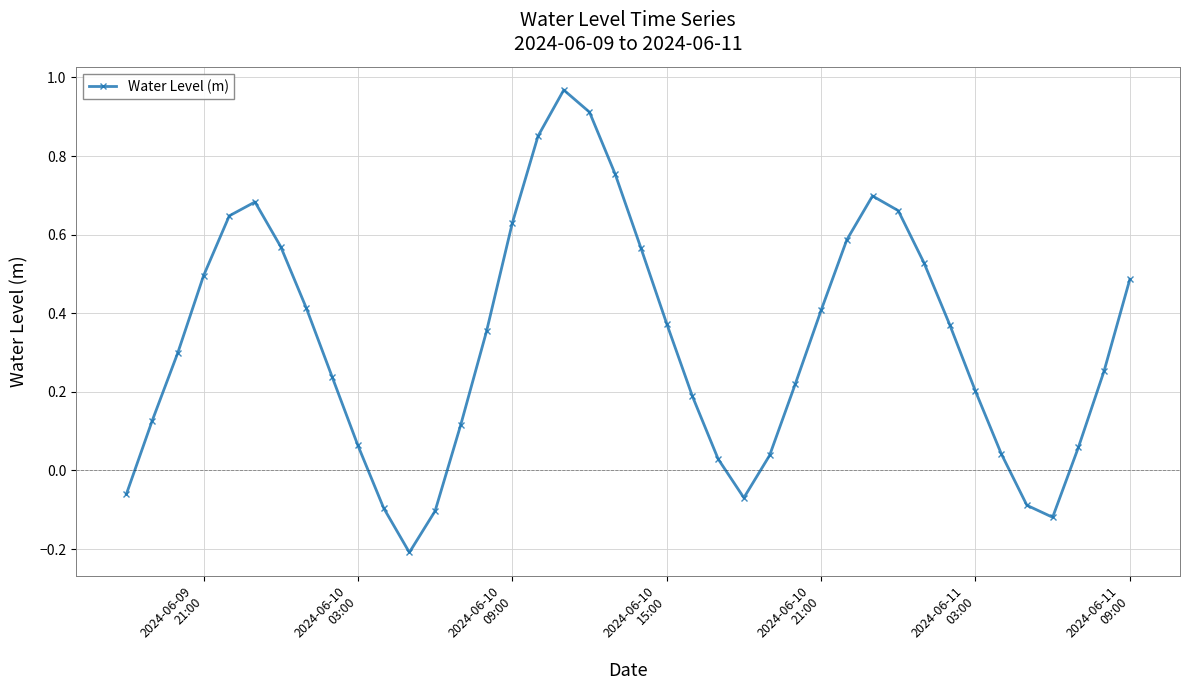

How many interior local peaks (higher than both neighbors) does the data have?

3